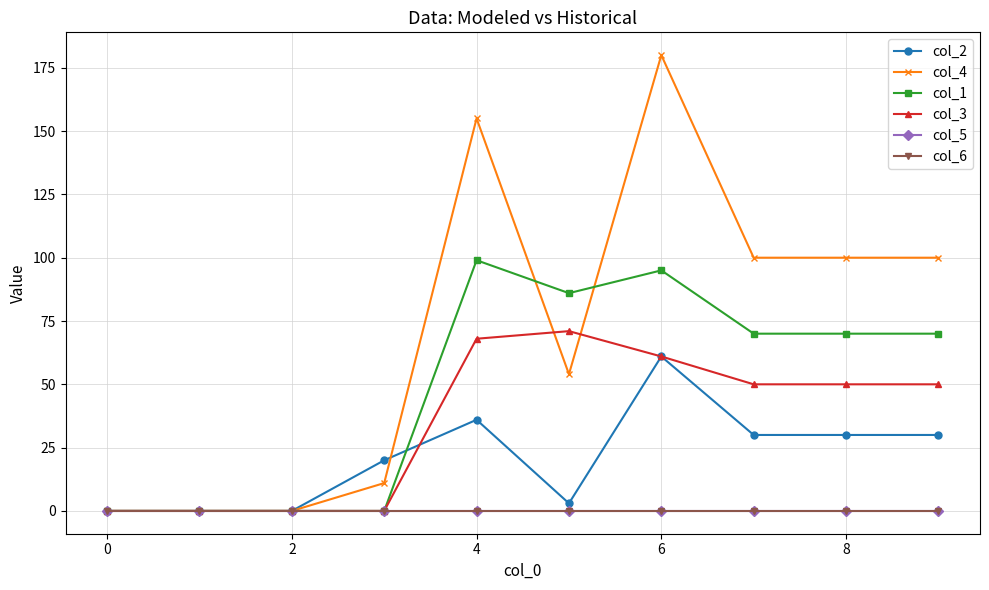

Does the chart have visible grid lines?

Yes